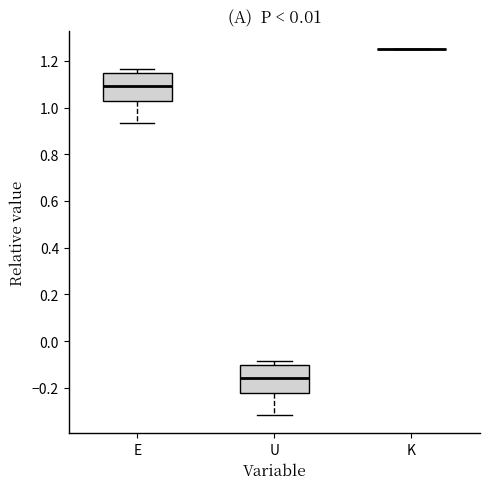

Where is the lower edge of the box for E on the y-axis? The values are not printed on the chart, so give them approximately, as read against the axis.

1.02